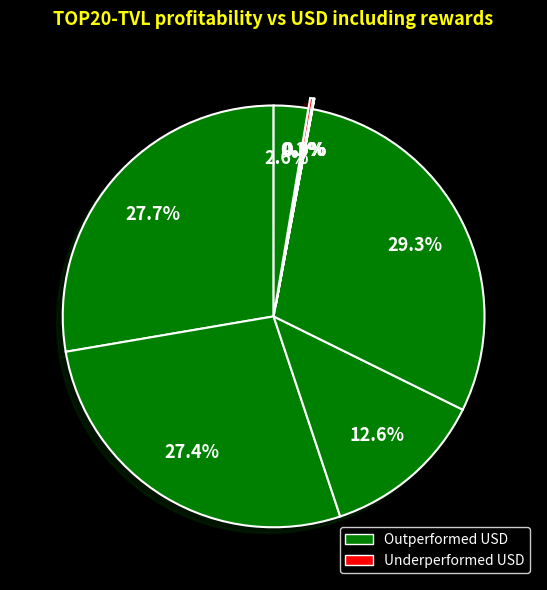

Count the number of slices in the pie.

9